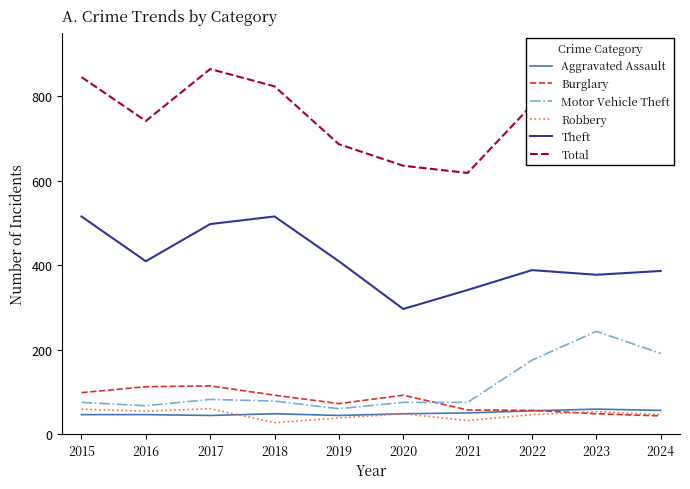

In Burglary, how many points are higher than both neighbors (excluding endpoints)?

2